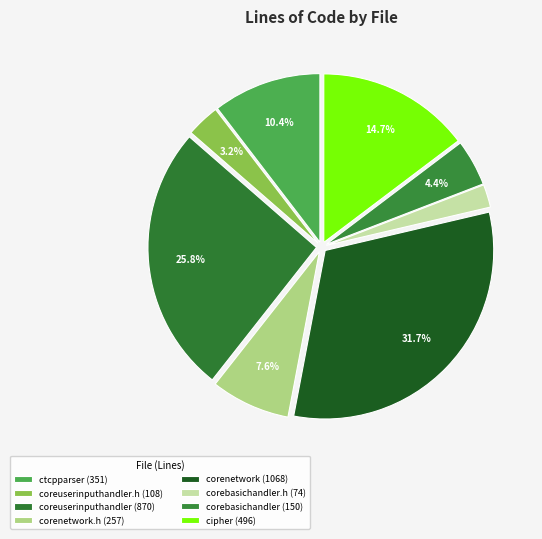

How many segments does this pie chart have?

8